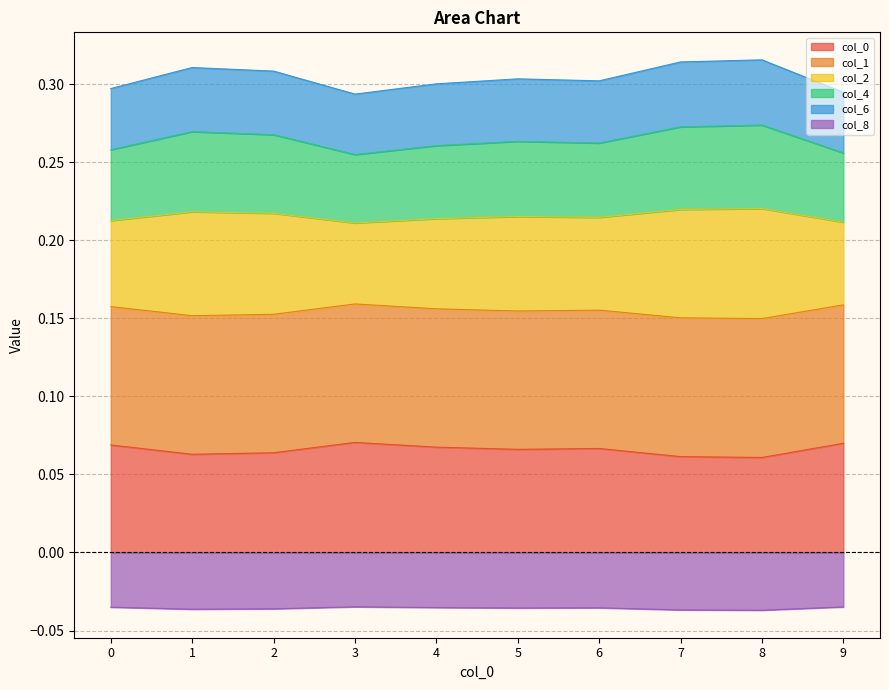

At which category does 4 reach its first local valley?

3